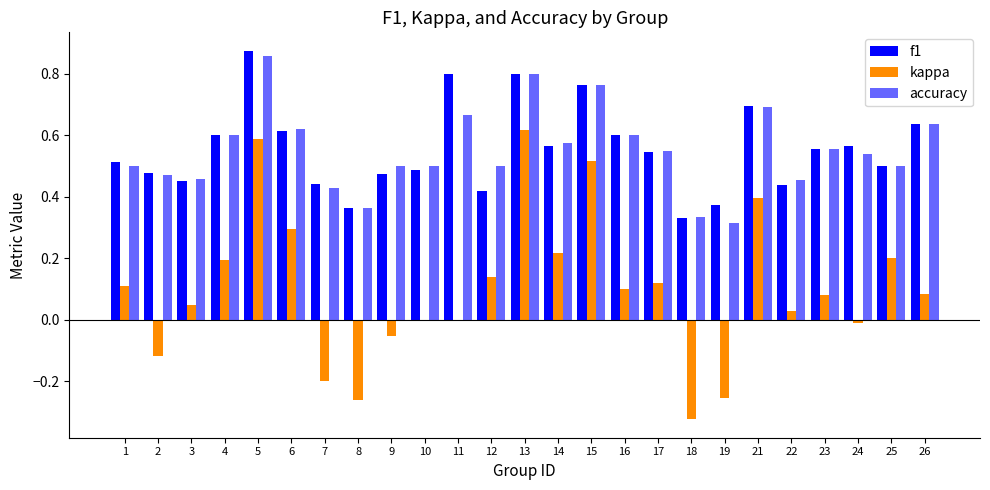

Between 8 and 17, which series saw the biggest shift?

kappa